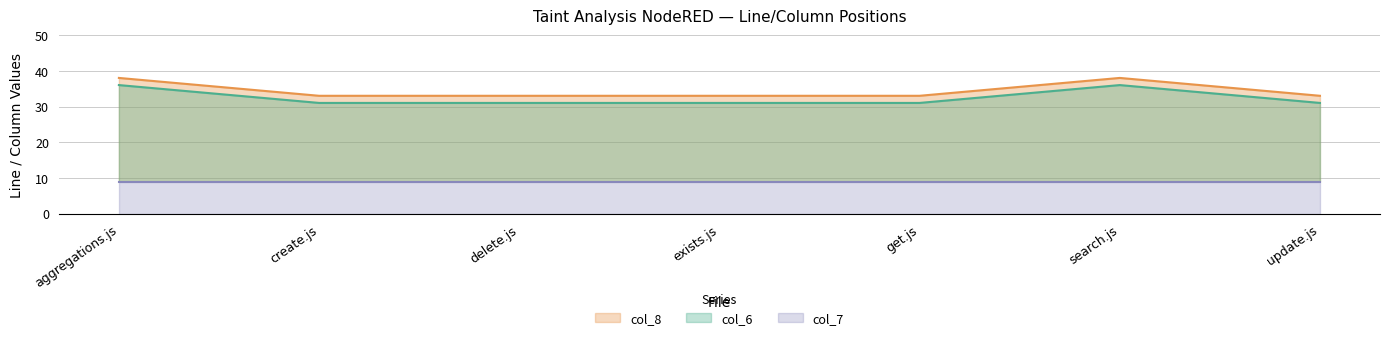

True or false: col_6 and col_8 cross at least once.

False